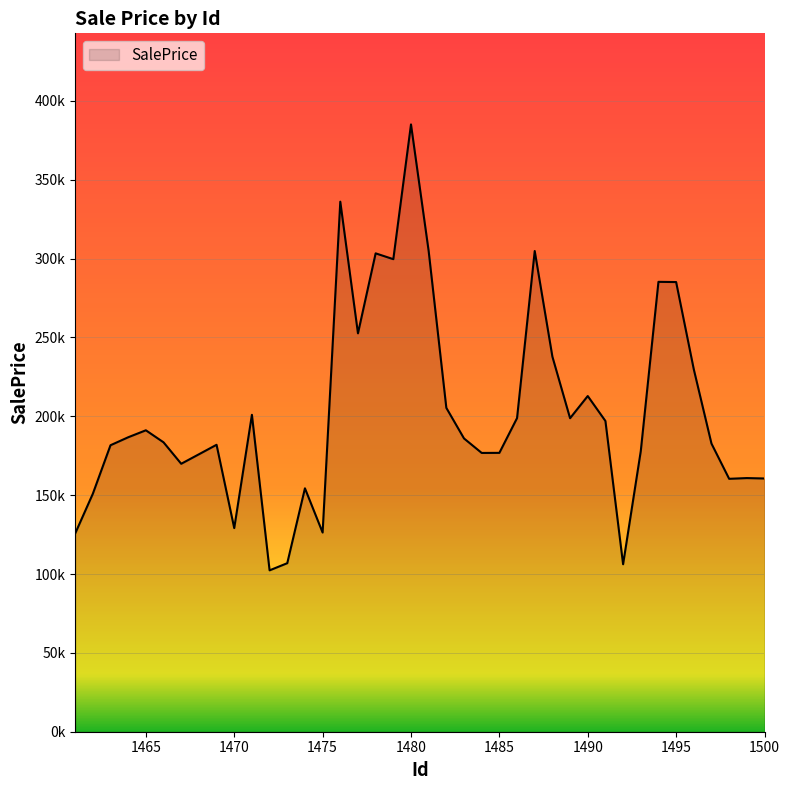

What is the difference between the second highest and minimum values?

233772.7